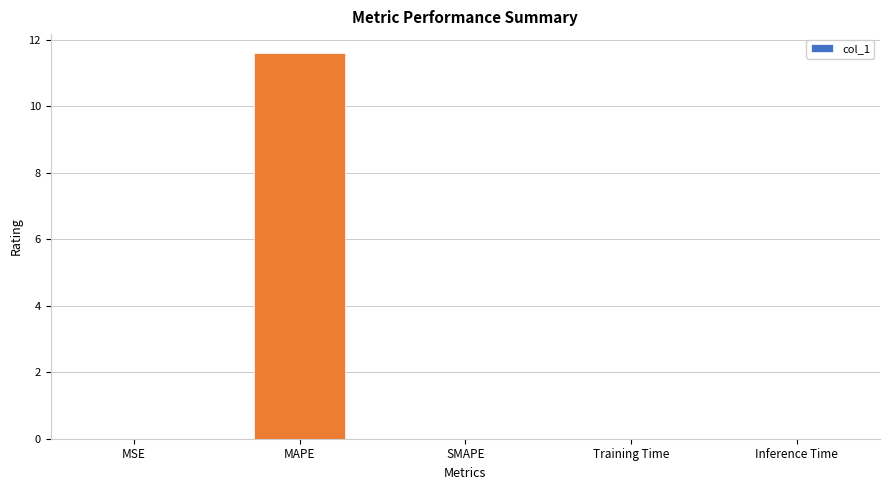

Which has a higher value, Inference Time or MAPE?

MAPE